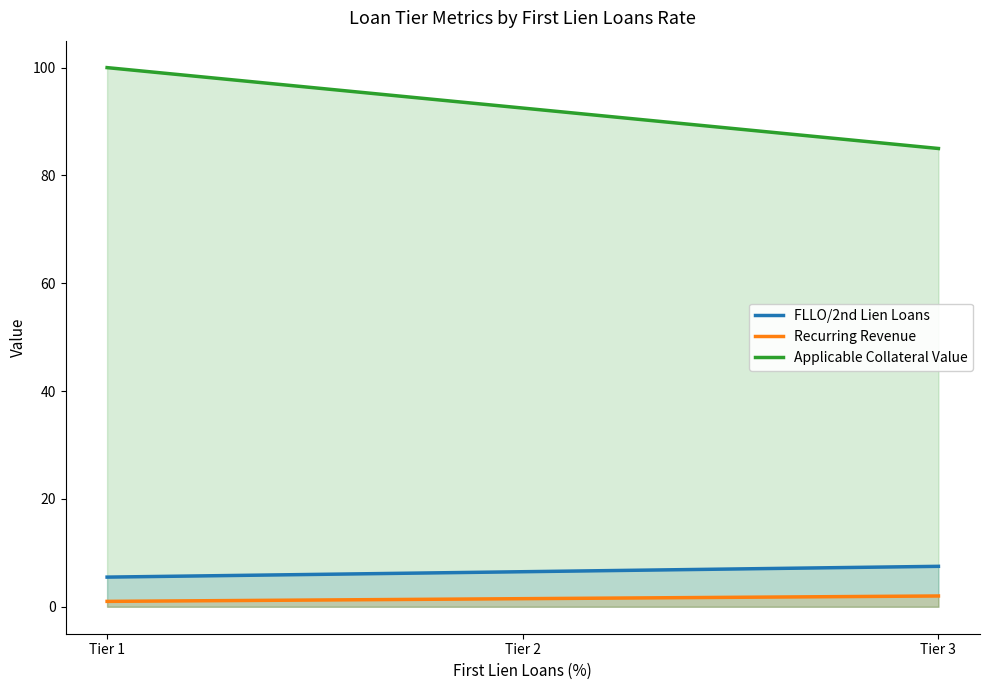

At which category is the sum across all series the highest?

Tier 1